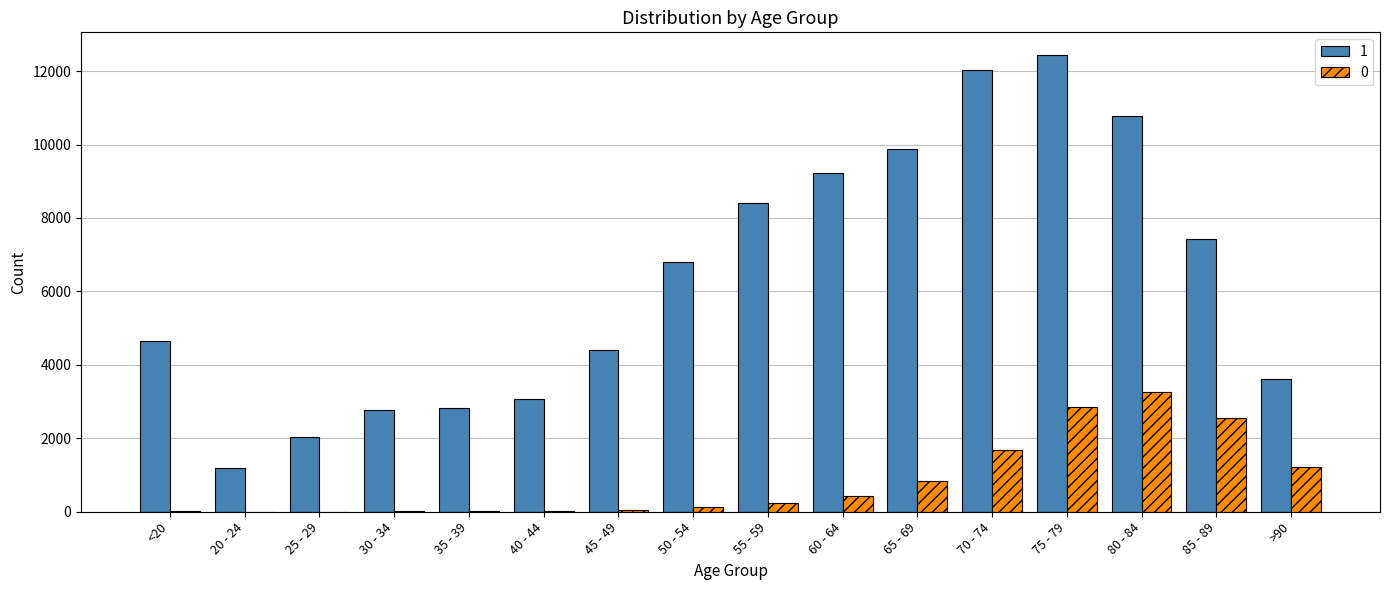

Count the number of categories in the chart.

16